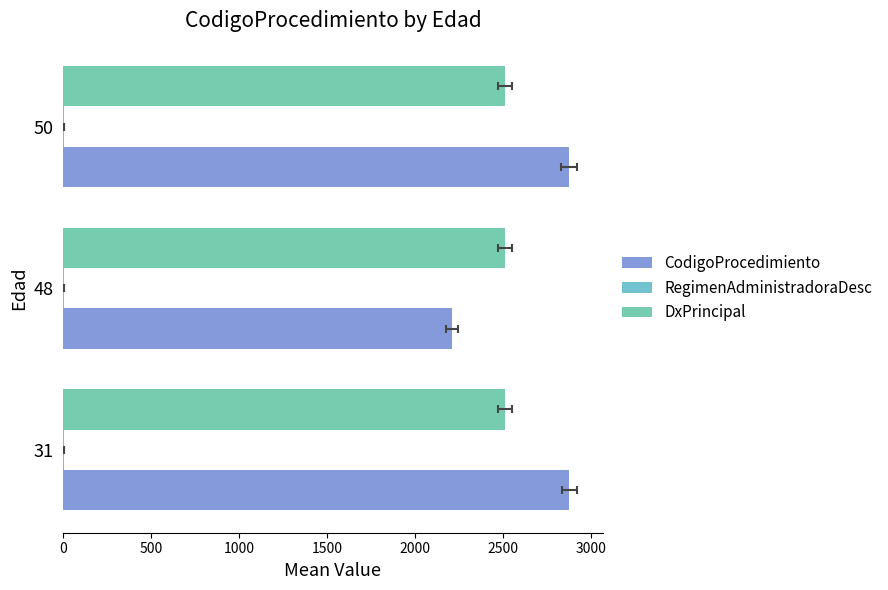

Which series has the largest total across all categories?

CodigoProcedimiento